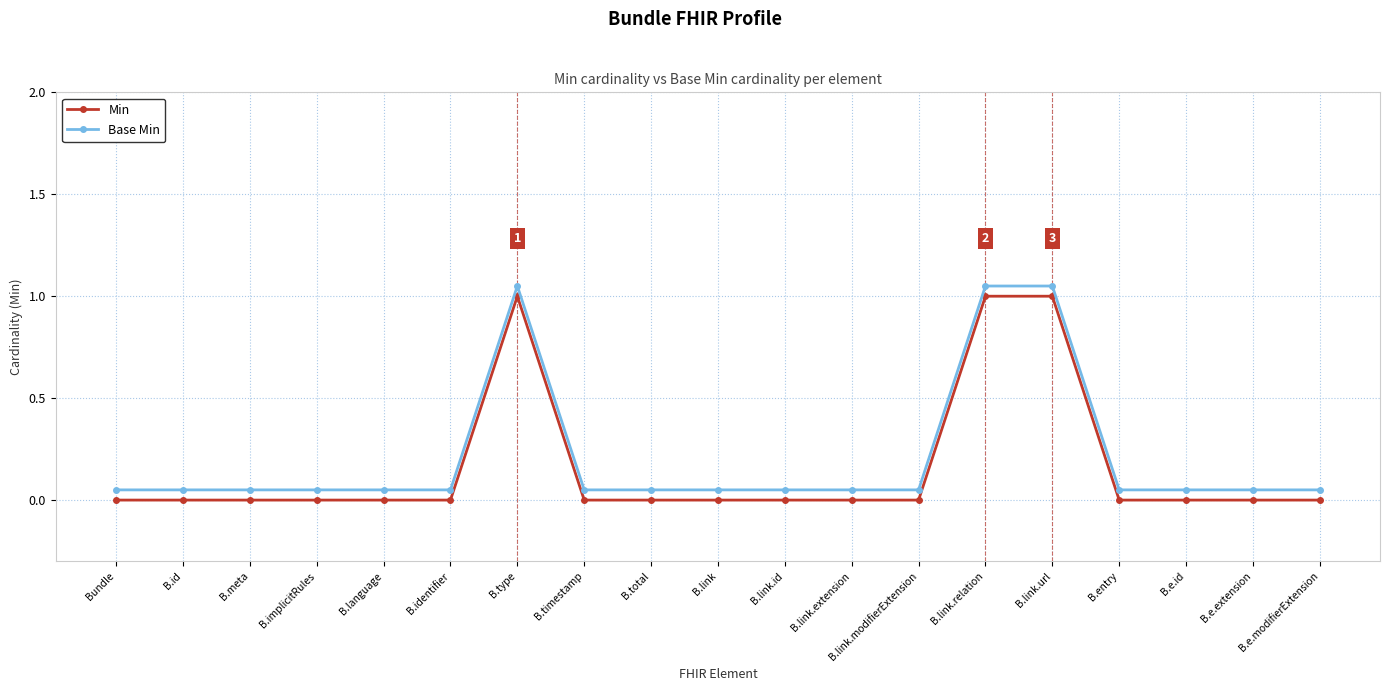

True or false: Min and Base Min intersect in this chart.

False